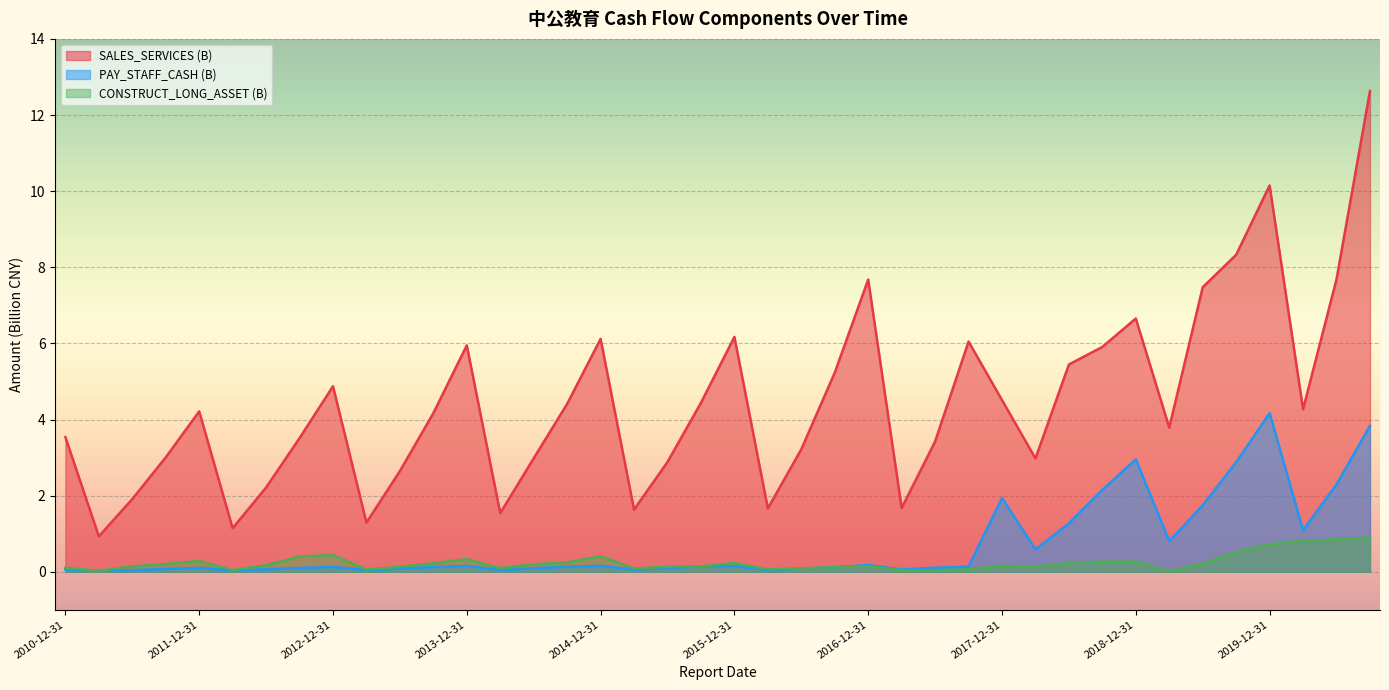

What is the label of the 24th point from the left?

2016-09-30